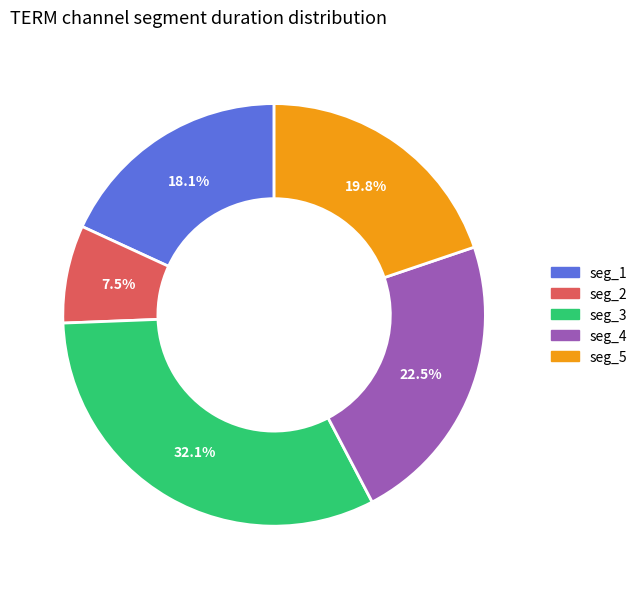

Does any single category account for the majority?

No